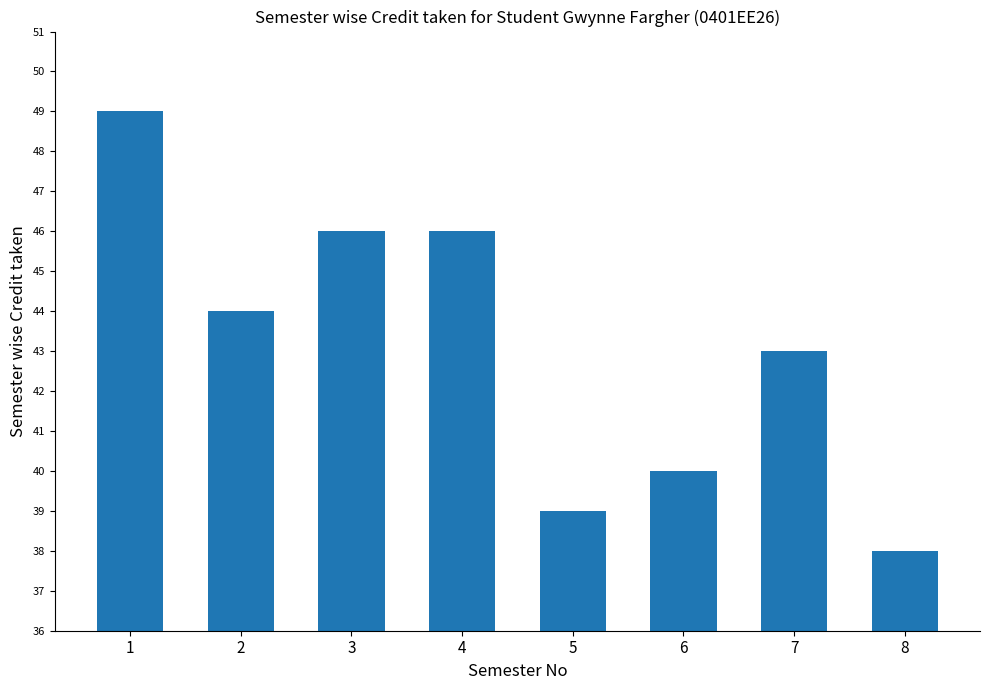

How many bars are there in total?

8